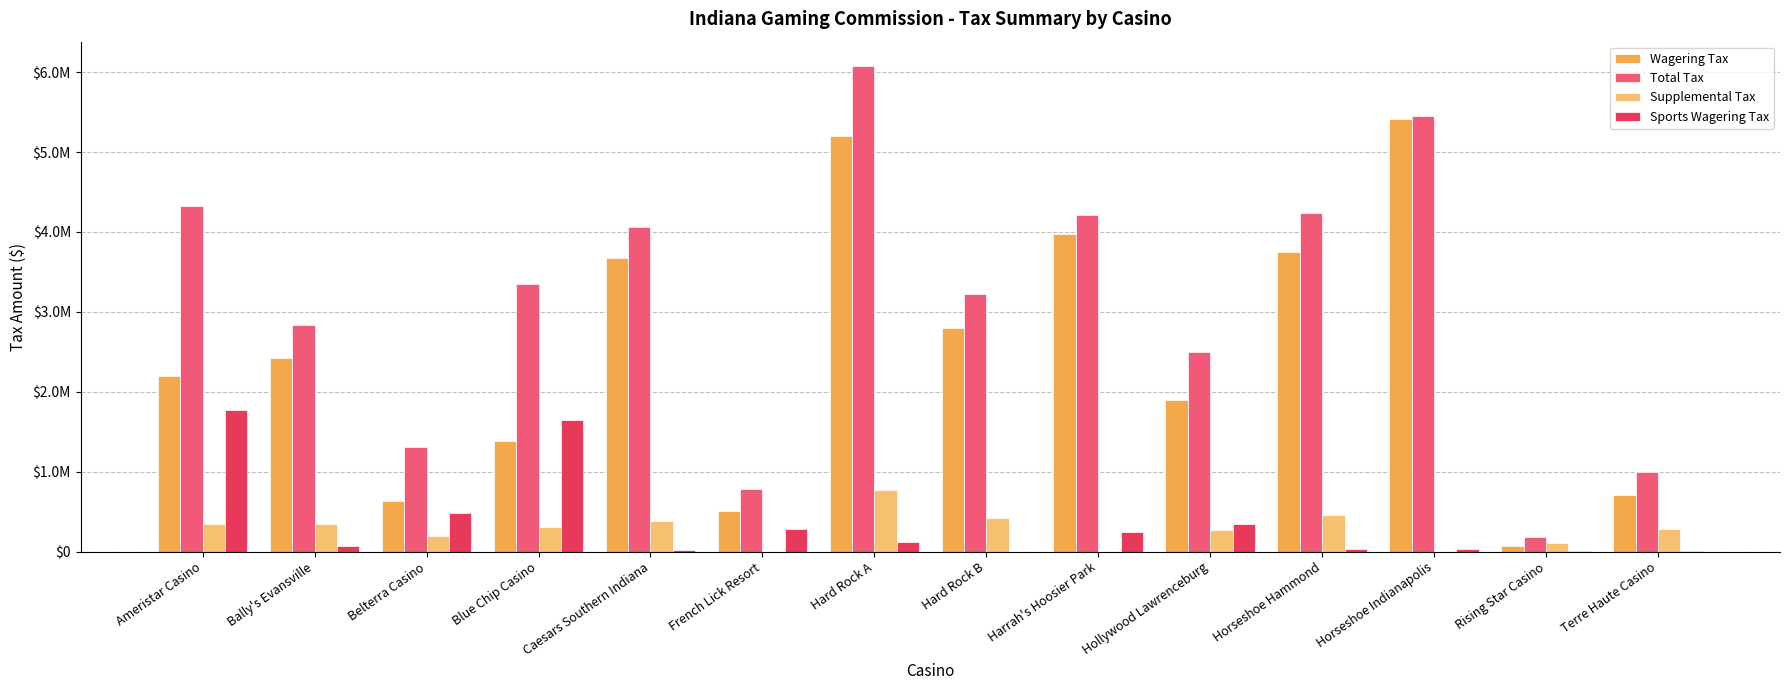

Rank the series at Hard Rock B from lowest to highest value.

Sports Wagering Tax, Supplemental Tax, Wagering Tax, Total Tax